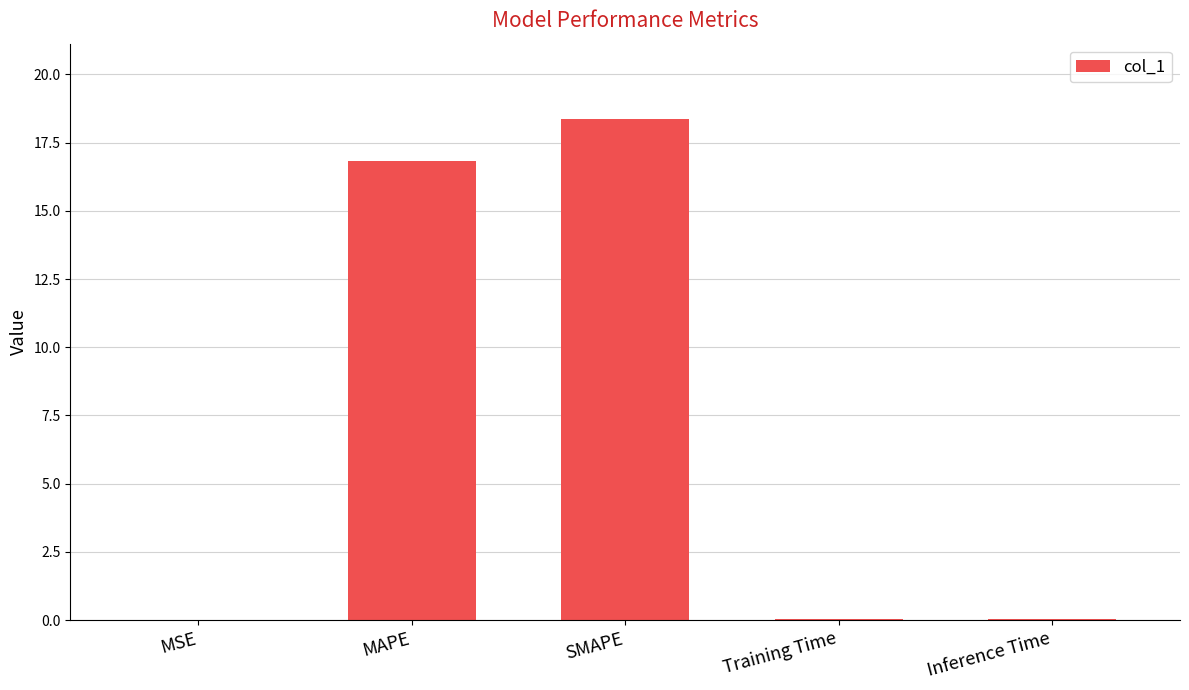

The chart shows a value of 16.8 at MAPE. True or false?

True